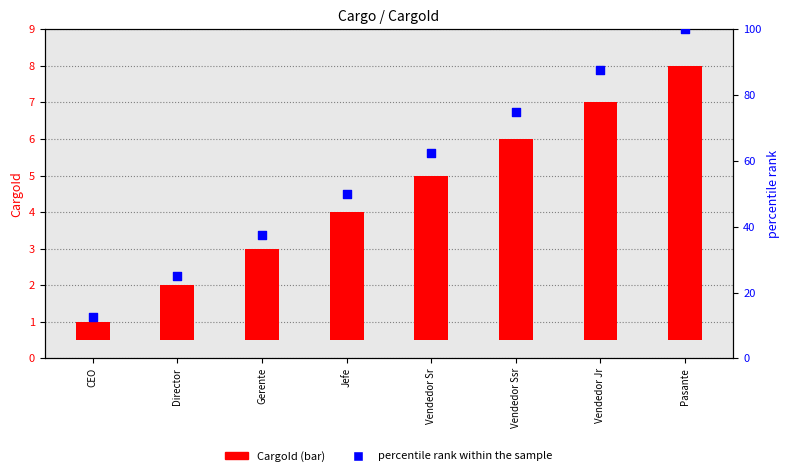

Which series reaches the maximum Y coordinate?

percentile rank within the sample